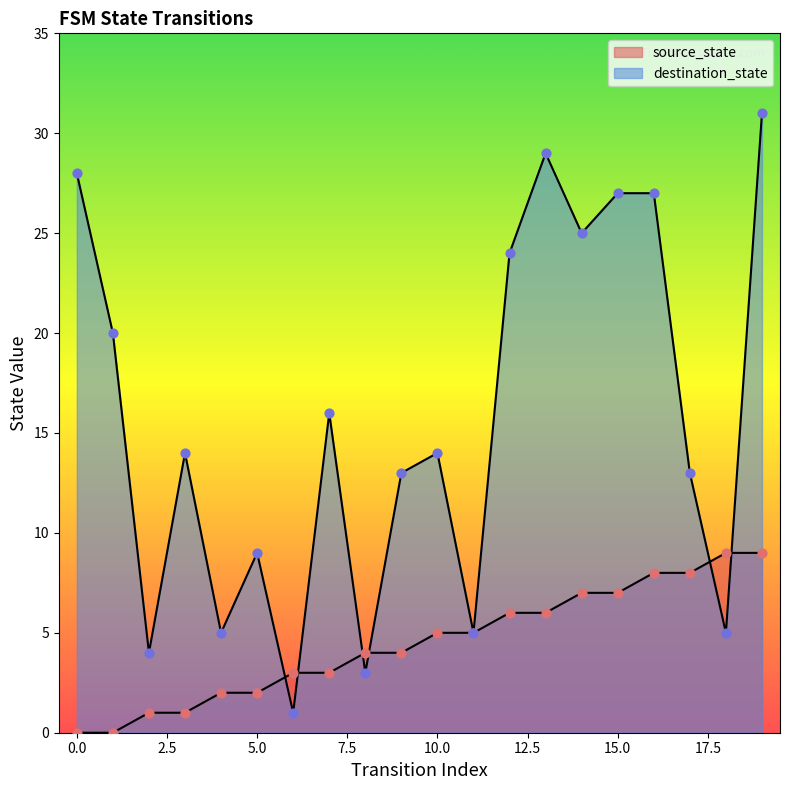

What is the total value across all series at 0?

28